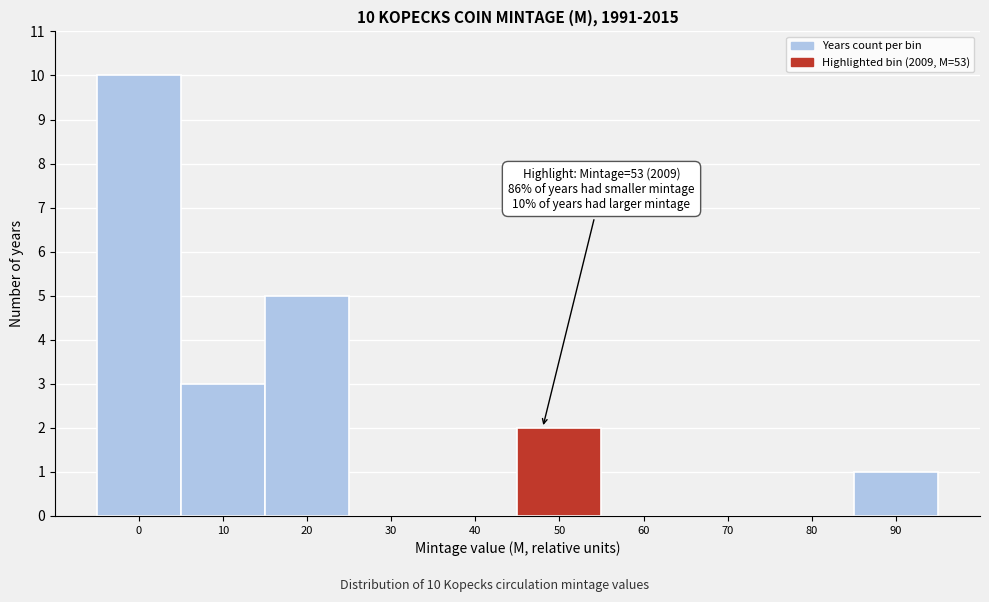

Reading right to left, list all the values displayed in this chart.

90=1	80=0	70=0	60=0	50=2	40=0	30=0	20=5	10=3	0=10